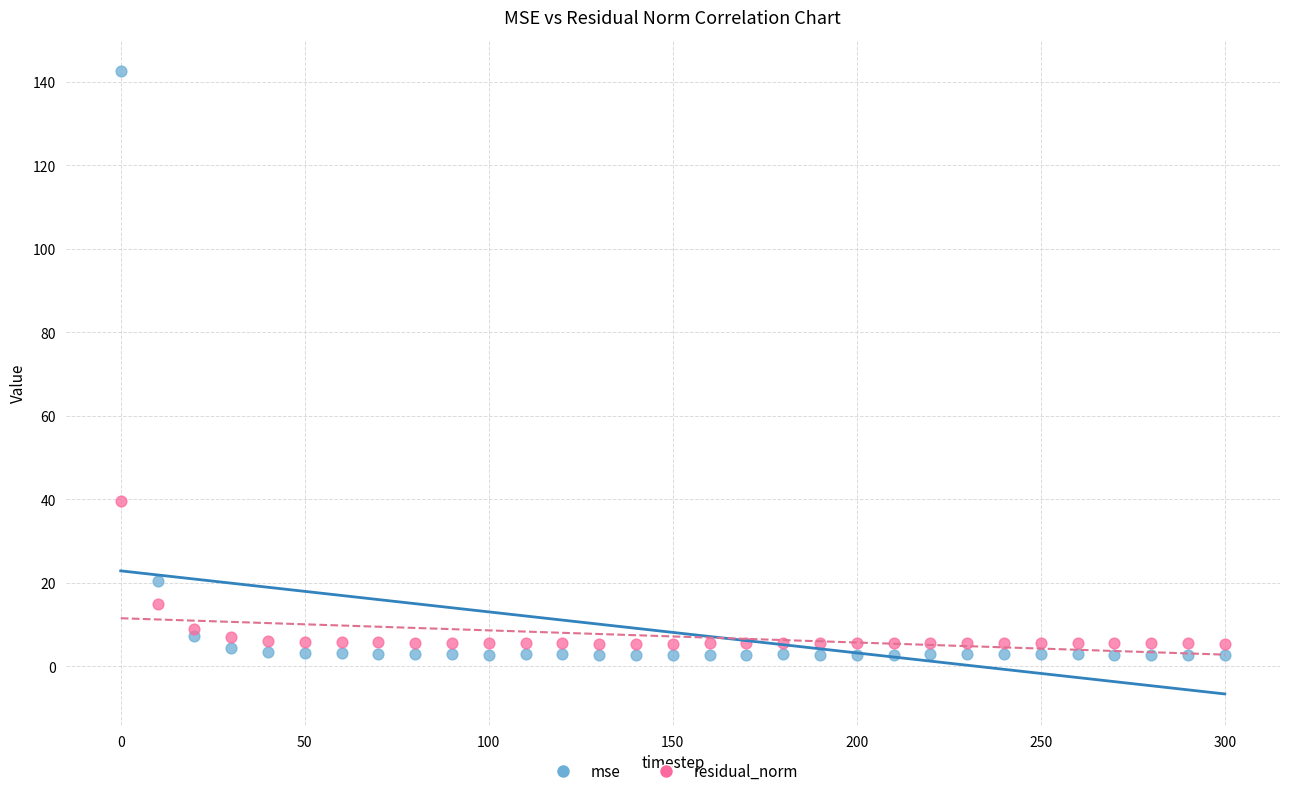

Which series reaches the maximum Y coordinate?

mse